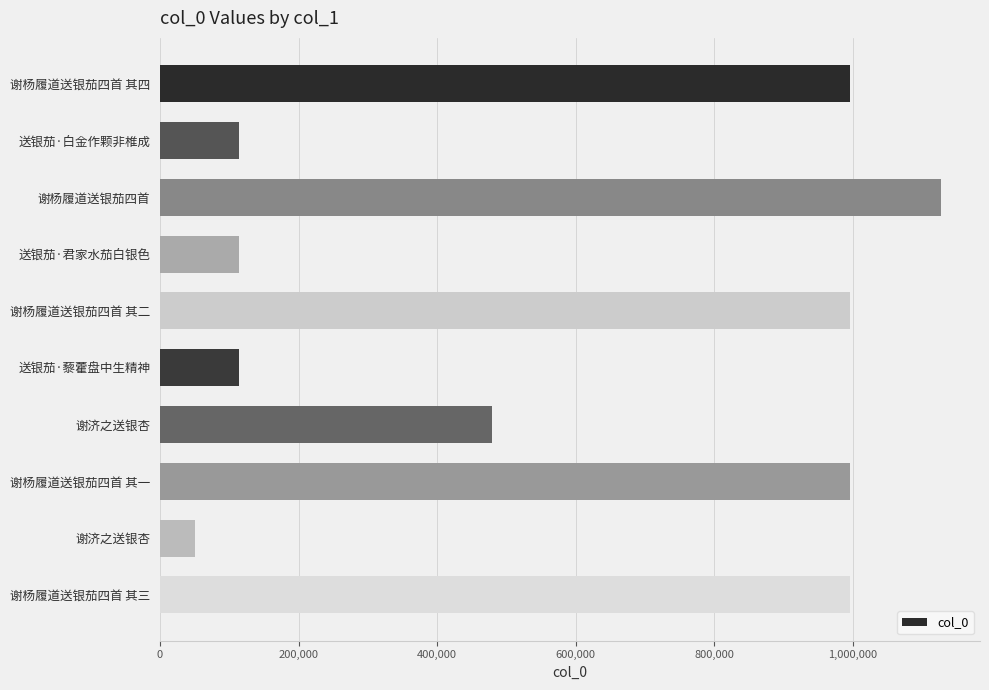

How many values are below 995814?

5